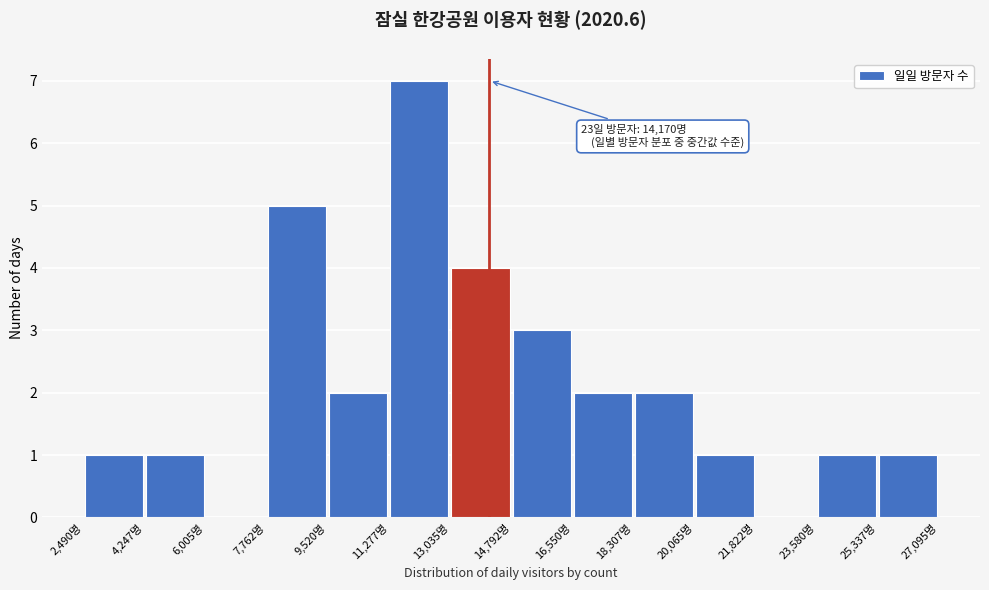

Over which range of the x-axis is the bar tallest?

11200 to 13000